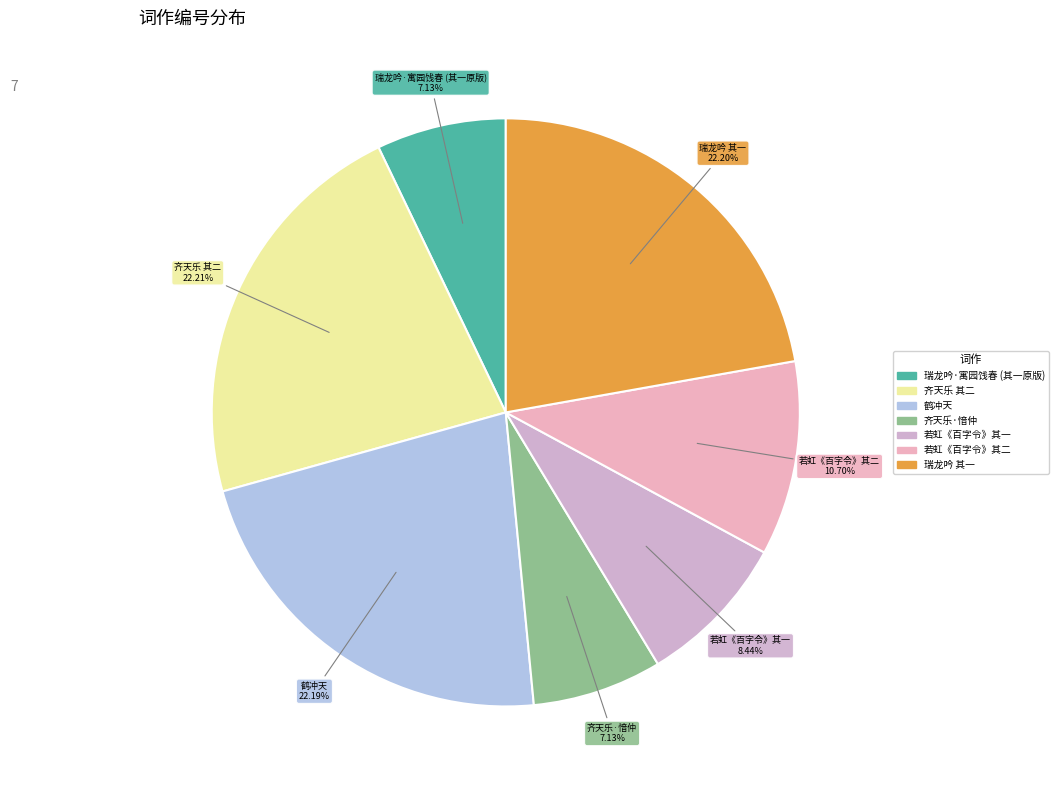

Count the number of slices in the pie.

7